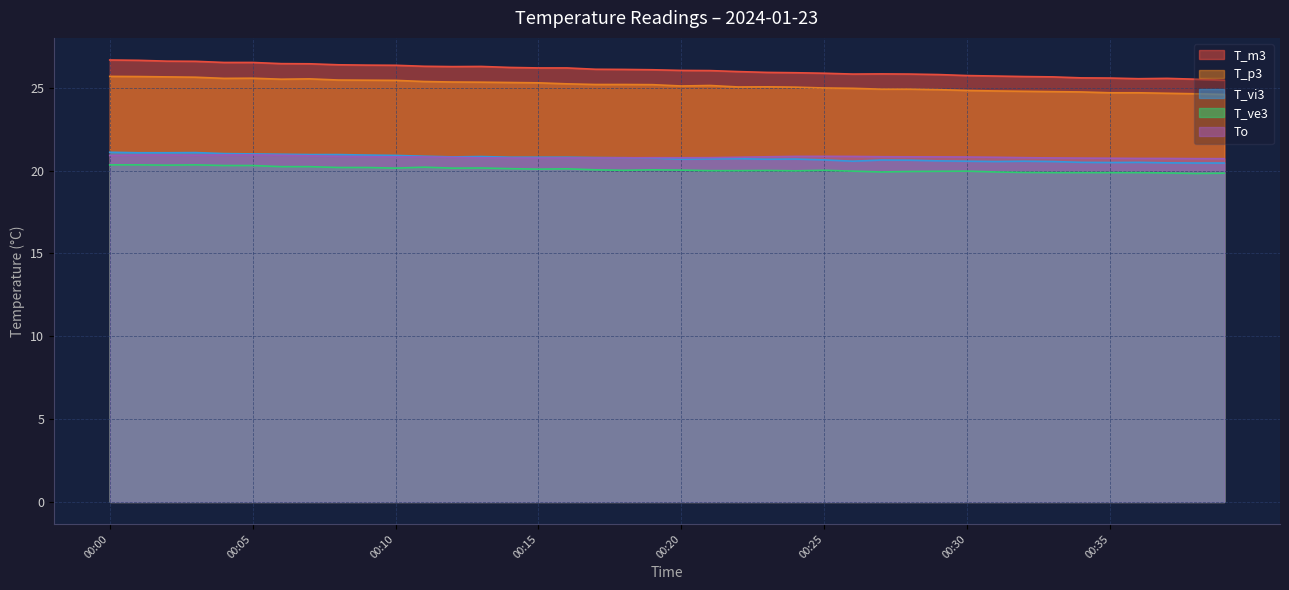

Reading left to right, list all the values displayed in this chart.

T_m3: 00:00=26.7	00:01=26.7	00:02=26.6	00:03=26.6	00:04=26.5	00:05=26.5	00:06=26.5	00:07=26.4	00:08=26.4	00:09=26.4	00:10=26.4	00:11=26.3	00:12=26.3	00:13=26.3	00:14=26.2	00:15=26.2	00:16=26.2	00:17=26.1	00:18=26.1	00:19=26.1	00:20=26.1	00:21=26.0	00:22=26.0	00:23=25.9	00:24=25.9	00:25=25.9	00:26=25.8	00:27=25.8	00:28=25.8	00:29=25.8	00:30=25.7	00:31=25.7	00:32=25.7	00:33=25.7	00:34=25.6	00:35=25.6	00:36=25.6	00:37=25.6	00:38=25.5	00:39=25.5
T_p3: 00:00=25.7	00:01=25.7	00:02=25.7	00:03=25.6	00:04=25.6	00:05=25.6	00:06=25.5	00:07=25.5	00:08=25.5	00:09=25.5	00:10=25.4	00:11=25.4	00:12=25.4	00:13=25.3	00:14=25.3	00:15=25.3	00:16=25.2	00:17=25.2	00:18=25.2	00:19=25.2	00:20=25.1	00:21=25.1	00:22=25.1	00:23=25.1	00:24=25.0	00:25=25.0	00:26=25.0	00:27=24.9	00:28=24.9	00:29=24.9	00:30=24.8	00:31=24.8	00:32=24.8	00:33=24.8	00:34=24.8	00:35=24.7	00:36=24.7	00:37=24.7	00:38=24.6	00:39=24.6
T_vi3: 00:00=21.1	00:01=21.1	00:02=21.1	00:03=21.1	00:04=21.0	00:05=21.0	00:06=21.0	00:07=21.0	00:08=21.0	00:09=20.9	00:10=20.9	00:11=20.9	00:12=20.8	00:13=20.9	00:14=20.8	00:15=20.8	00:16=20.8	00:17=20.8	00:18=20.8	00:19=20.8	00:20=20.7	00:21=20.7	00:22=20.7	00:23=20.7	00:24=20.7	00:25=20.6	00:26=20.6	00:27=20.6	00:28=20.6	00:29=20.6	00:30=20.6	00:31=20.6	00:32=20.6	00:33=20.6	00:34=20.5	00:35=20.5	00:36=20.5	00:37=20.5	00:38=20.5	00:39=20.5
T_ve3: 00:00=20.4	00:01=20.4	00:02=20.3	00:03=20.4	00:04=20.3	00:05=20.3	00:06=20.2	00:07=20.2	00:08=20.2	00:09=20.2	00:10=20.1	00:11=20.2	00:12=20.1	00:13=20.2	00:14=20.1	00:15=20.1	00:16=20.1	00:17=20.1	00:18=20.0	00:19=20.1	00:20=20.0	00:21=20.0	00:22=20.0	00:23=20.0	00:24=20.0	00:25=20.0	00:26=20.0	00:27=19.9	00:28=19.9	00:29=20.0	00:30=20.0	00:31=19.9	00:32=19.9	00:33=19.9	00:34=19.9	00:35=19.9	00:36=19.9	00:37=19.9	00:38=19.8	00:39=19.9
To: 00:00=20.9	00:01=20.9	00:02=20.9	00:03=20.9	00:04=20.9	00:05=20.9	00:06=20.9	00:07=20.9	00:08=20.9	00:09=20.8	00:10=20.8	00:11=20.8	00:12=20.8	00:13=20.8	00:14=20.8	00:15=20.8	00:16=20.8	00:17=20.8	00:18=20.8	00:19=20.8	00:20=20.8	00:21=20.8	00:22=20.8	00:23=20.8	00:24=20.9	00:25=20.9	00:26=20.9	00:27=20.8	00:28=20.8	00:29=20.8	00:30=20.8	00:31=20.8	00:32=20.8	00:33=20.8	00:34=20.8	00:35=20.7	00:36=20.7	00:37=20.7	00:38=20.7	00:39=20.7